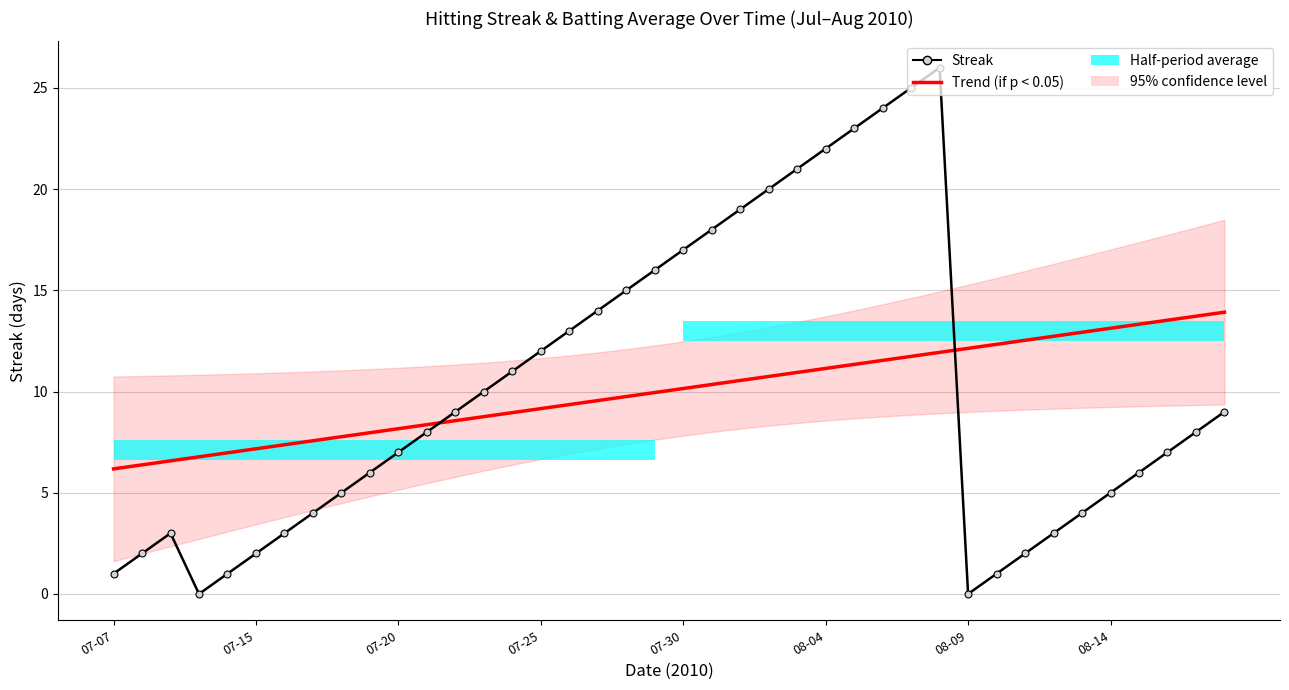

After their last crossing, which series has the higher values: Streak or Trend (if p < 0.05)?

Trend (if p < 0.05)